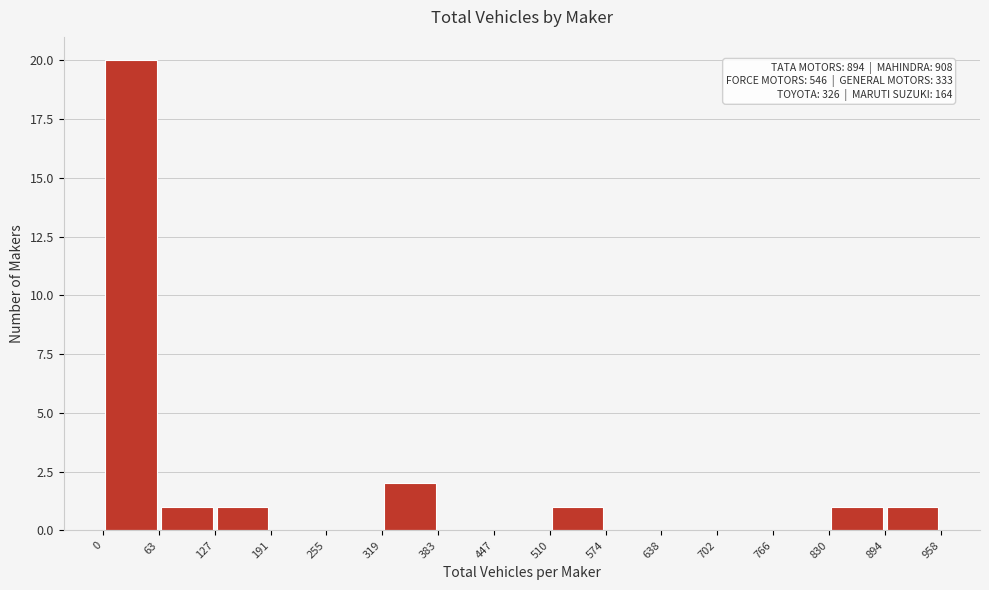

Which range on the x-axis has the tallest bar?

0 to 63